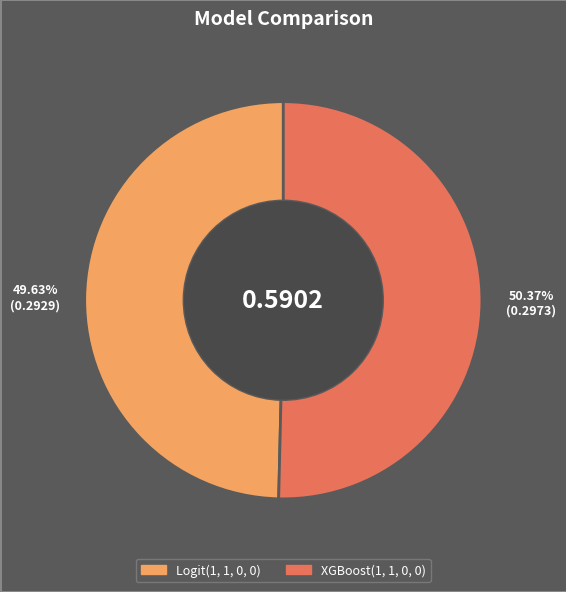

Is it true that Logit(1, 1, 0, 0) is 44% of the pie?

False